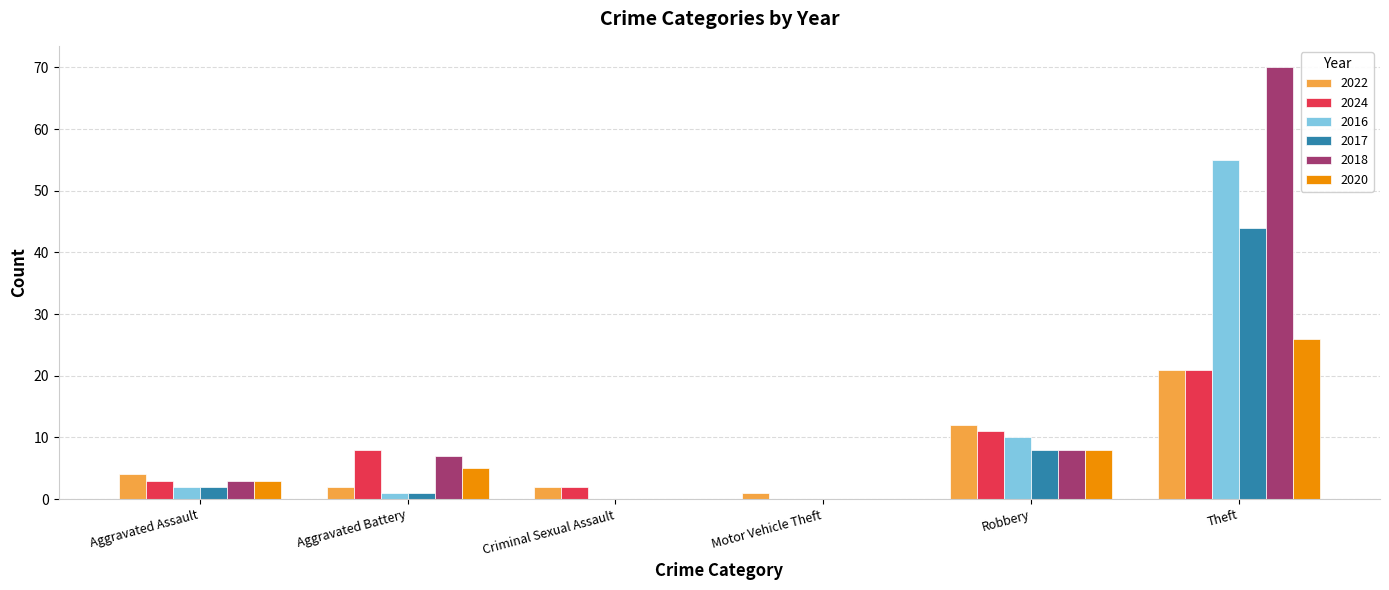

Is it true that 2018 equals 107 at Theft?

False